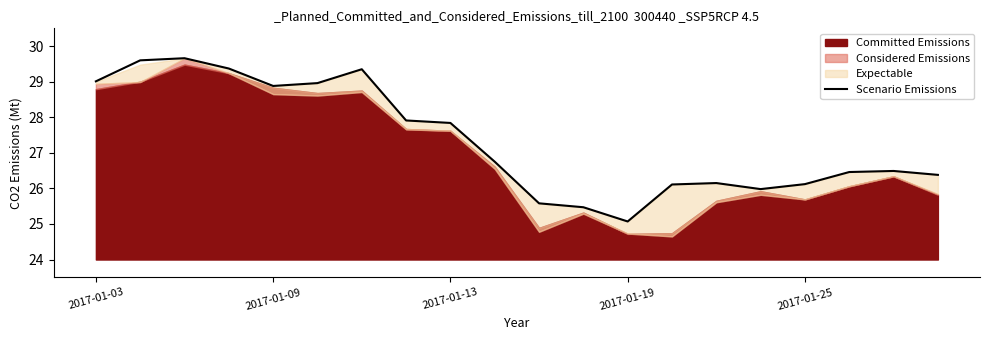

What is the highest value of the Scenario Emissions series?

29.7